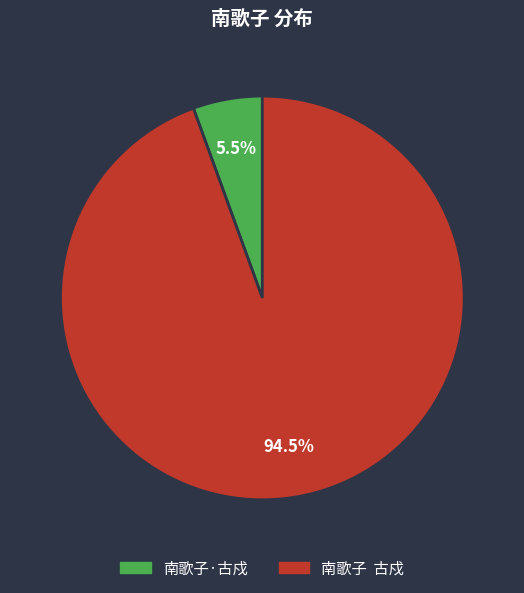

How many slices are in this pie chart?

2